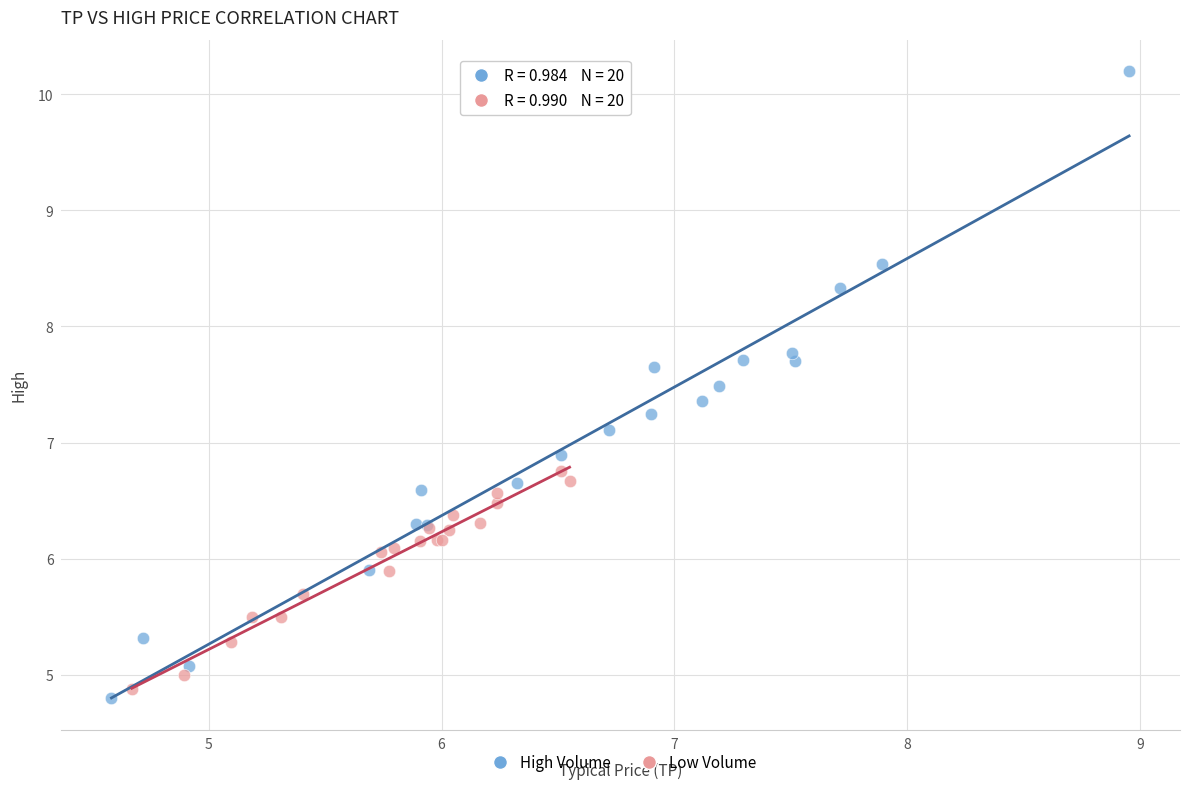

Which series contains the highest Y value?

High Volume